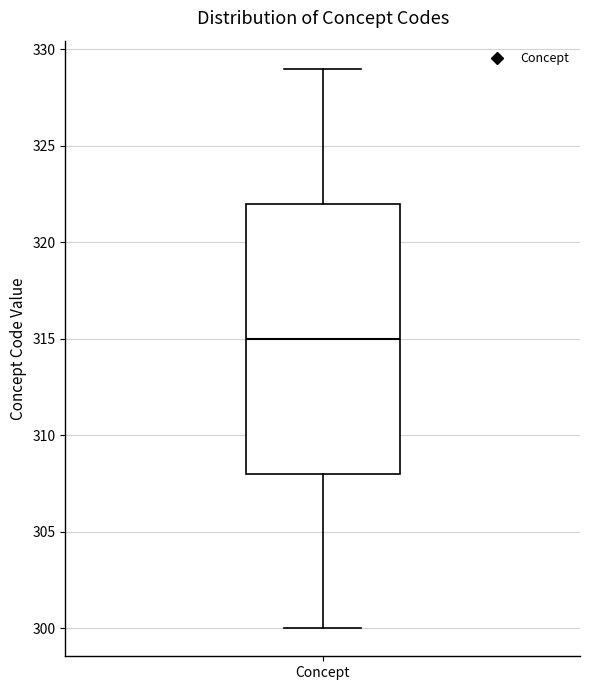

Where does the lower whisker of the box for Concept end on the y-axis? The values are not printed on the chart, so give them approximately, as read against the axis.

300